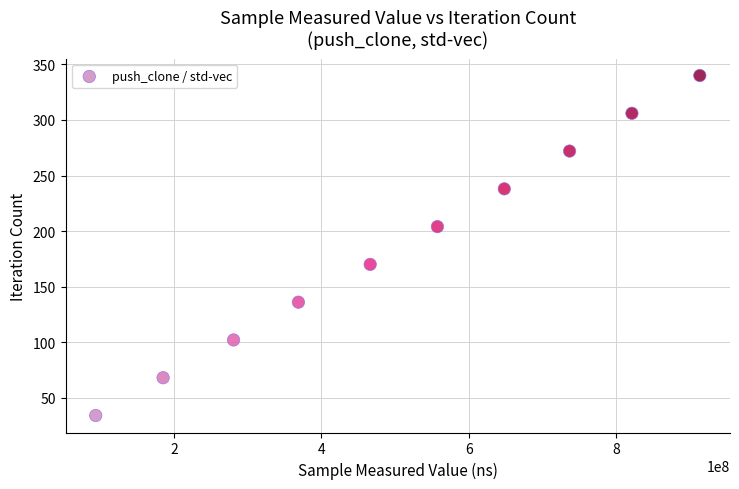

What is the average Y value?

187